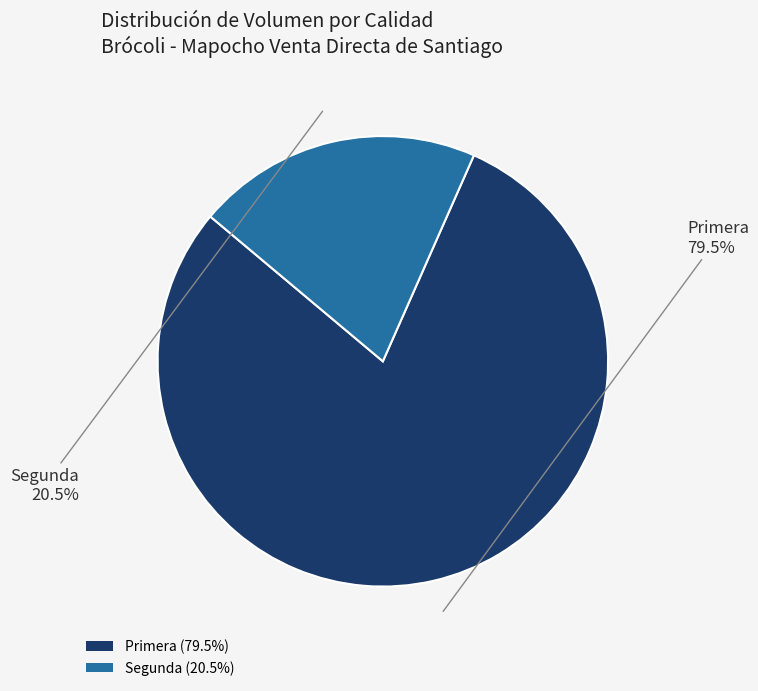

Which category accounts for the majority?

Primera